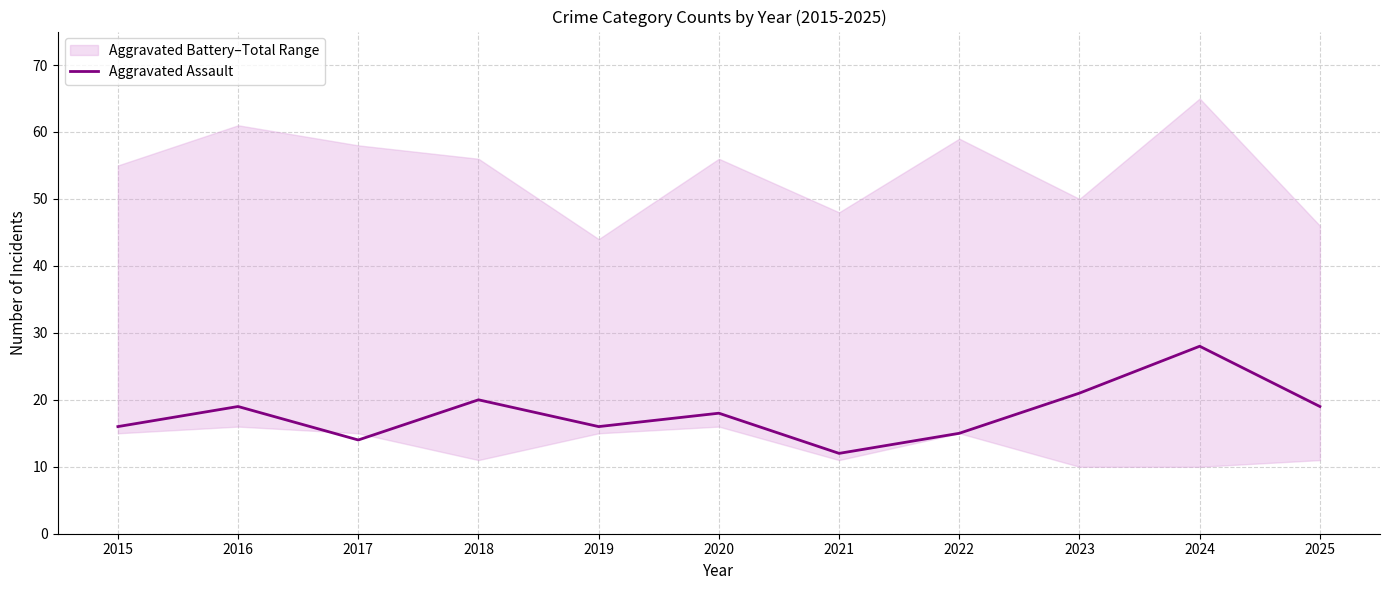

What is the sum of the values at 2024 and 2023?

49